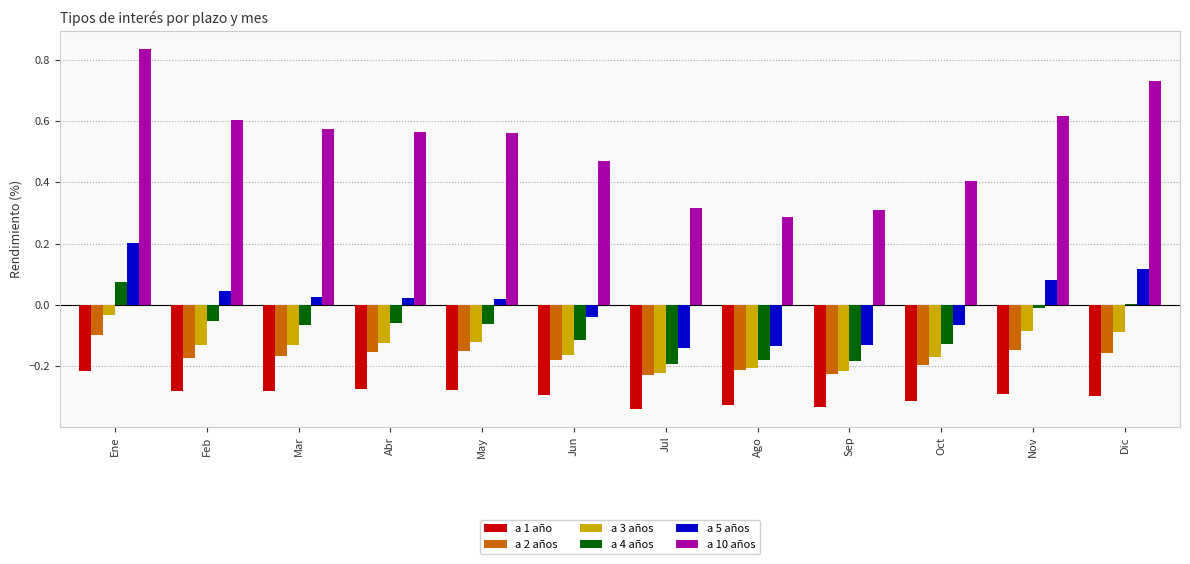

What is the difference between the maximum and minimum values in the a 3 años series?

0.2